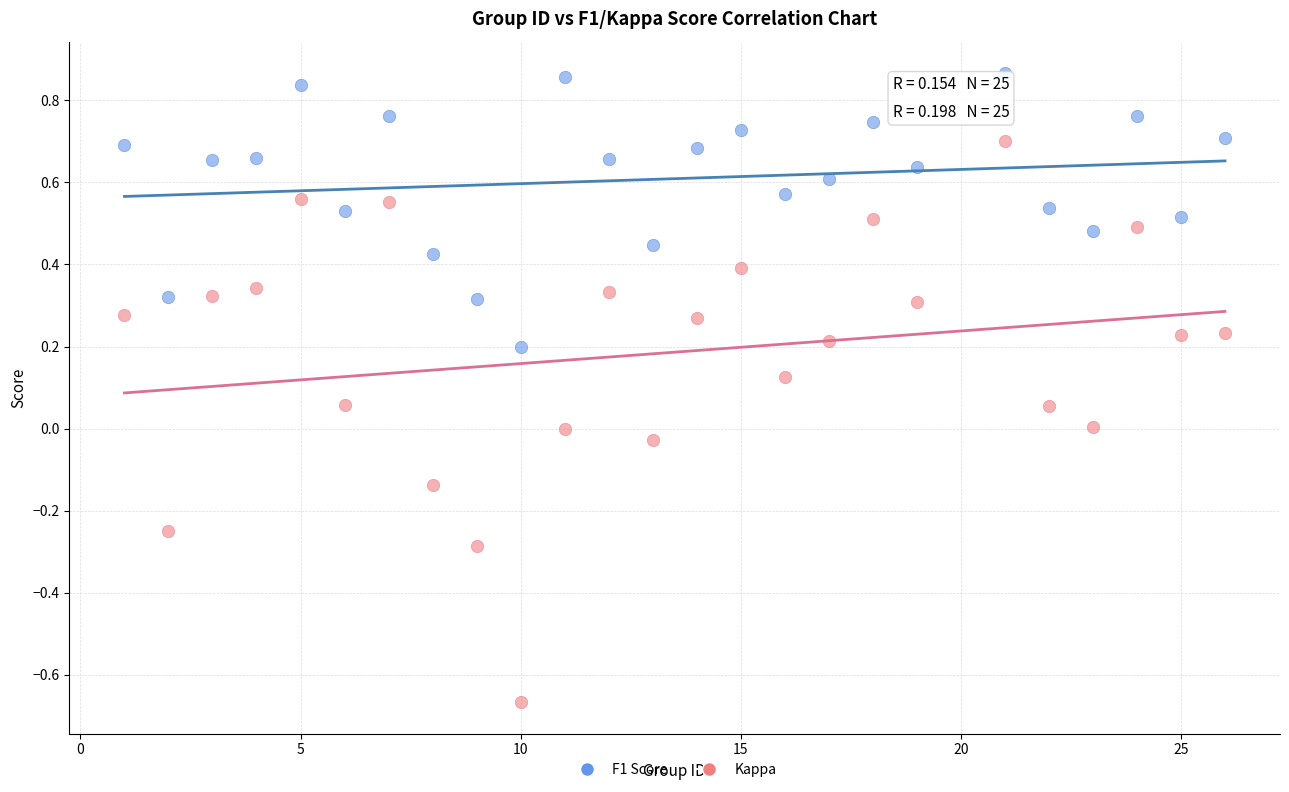

Which series contains the highest Y value?

F1 Score